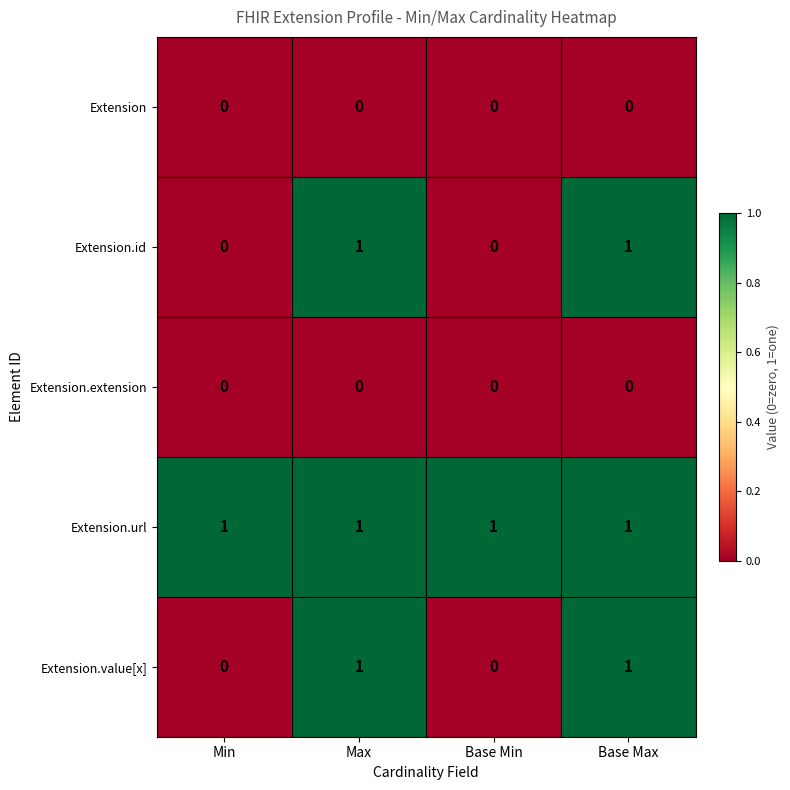

At how many categories does at least one series exceed 0?

4